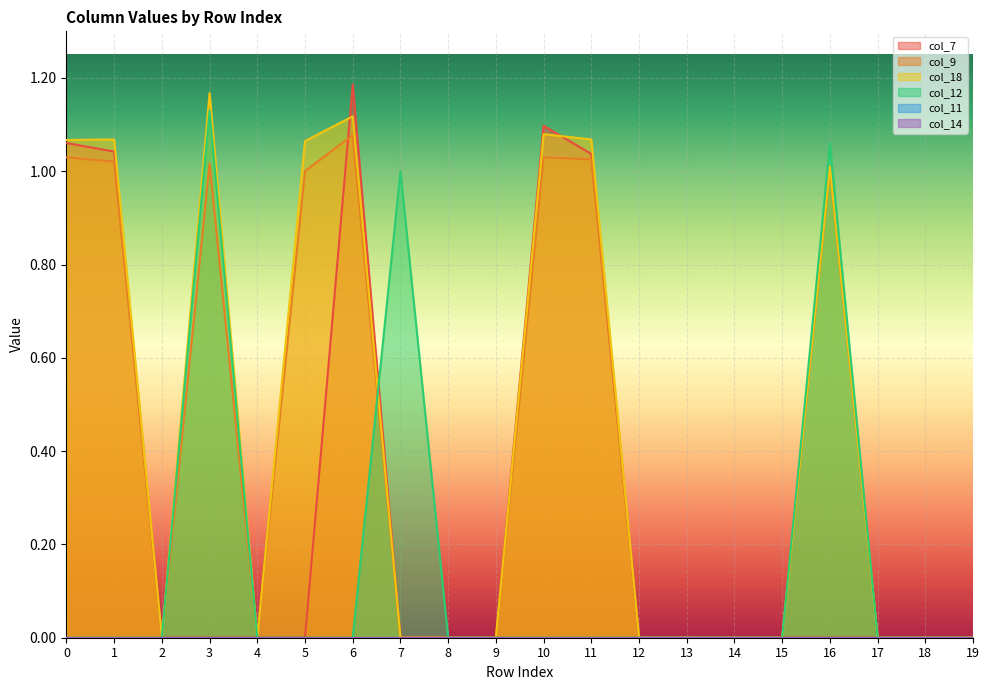

True or false: col_9 has a value of 0.5 at 7.

False